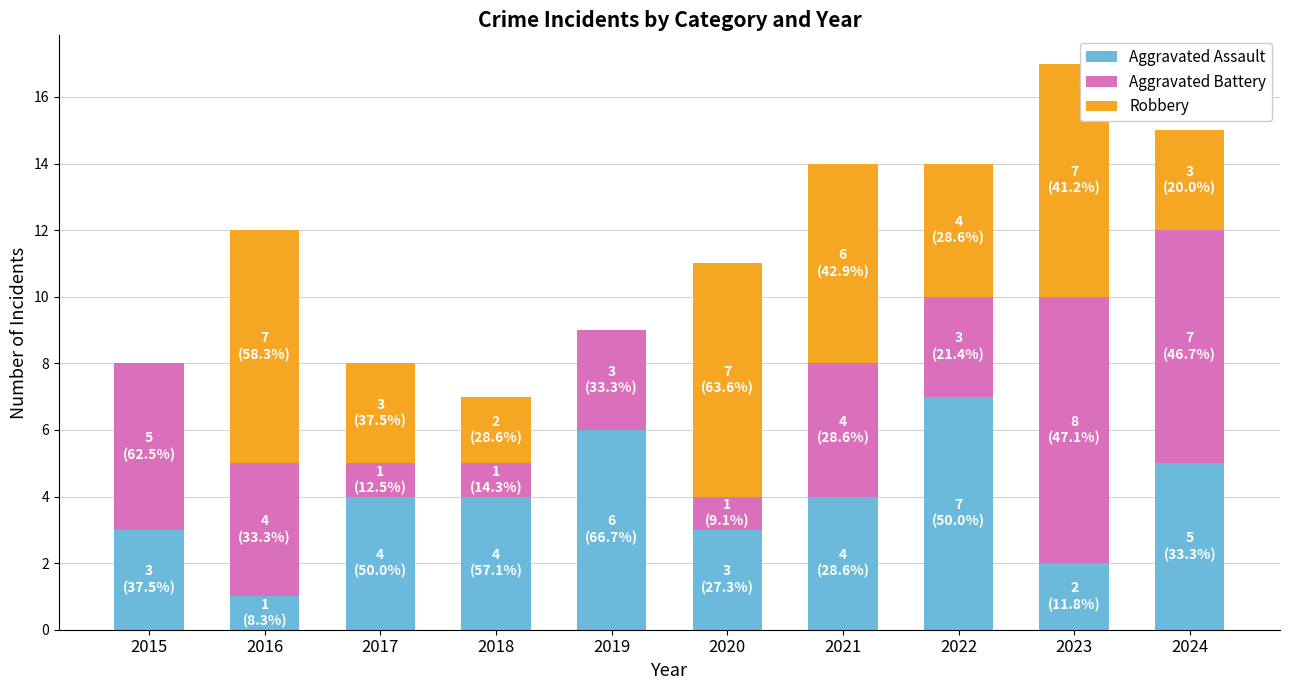

What is the highest value of the Aggravated Assault series?

7